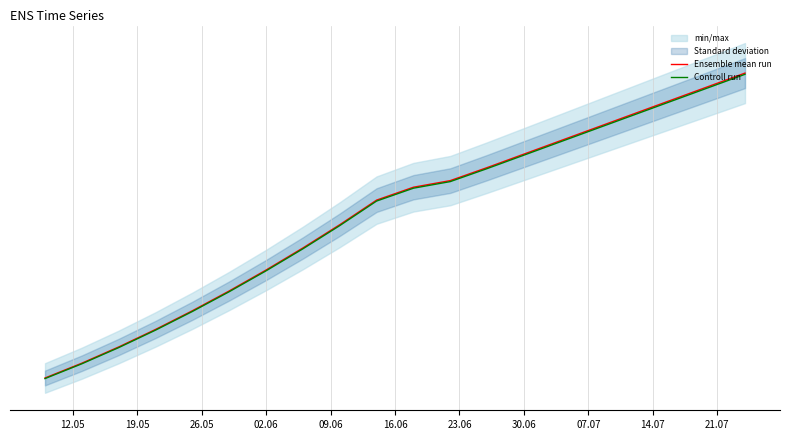

Is it true that Ensemble mean run equals 1641985.6 at 15?

False